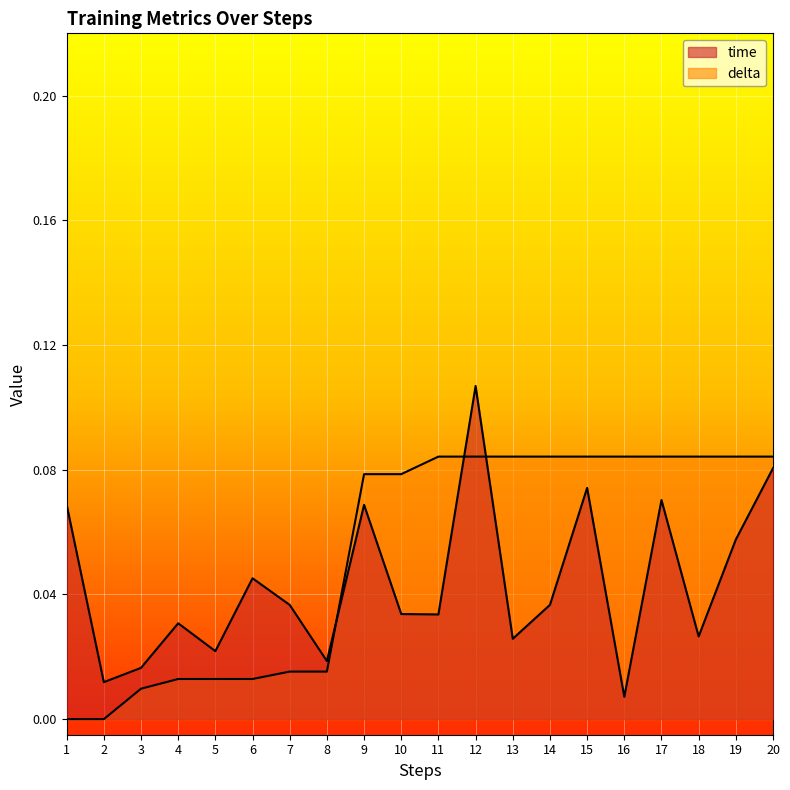

After their last crossing, which series has the higher values: delta or time?

delta